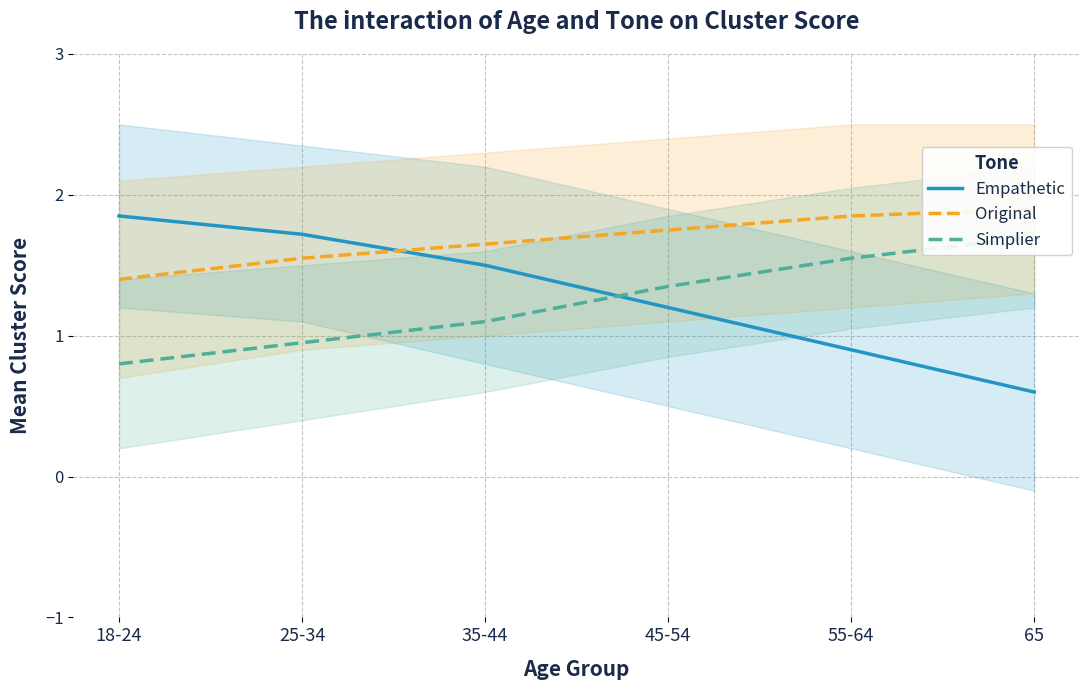

True or false: Original and Simplier cross at least once.

False